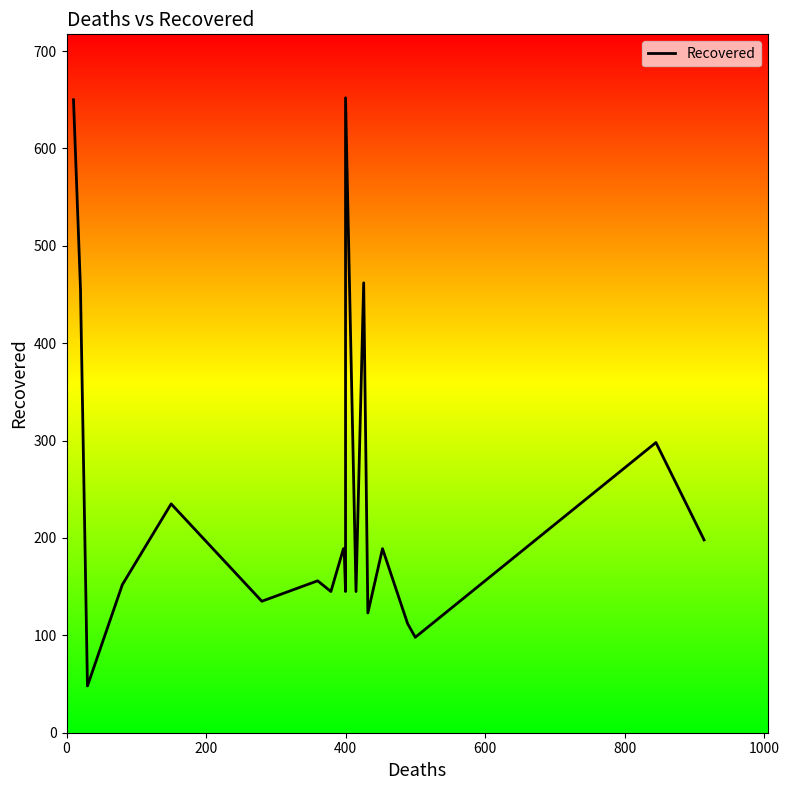

How many categories are shown in the chart?

20